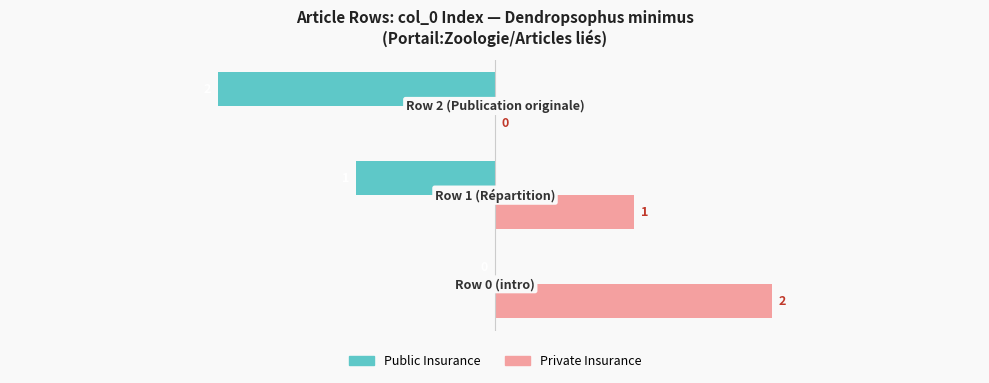

Which series has the largest total across all categories?

Private Insurance